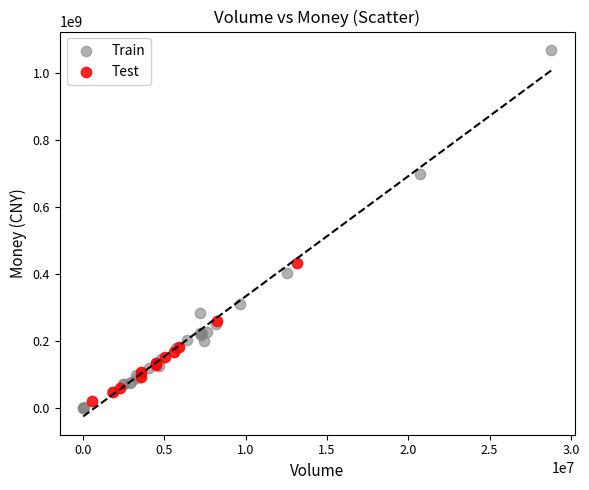

Which series contains the lowest Y value?

Train